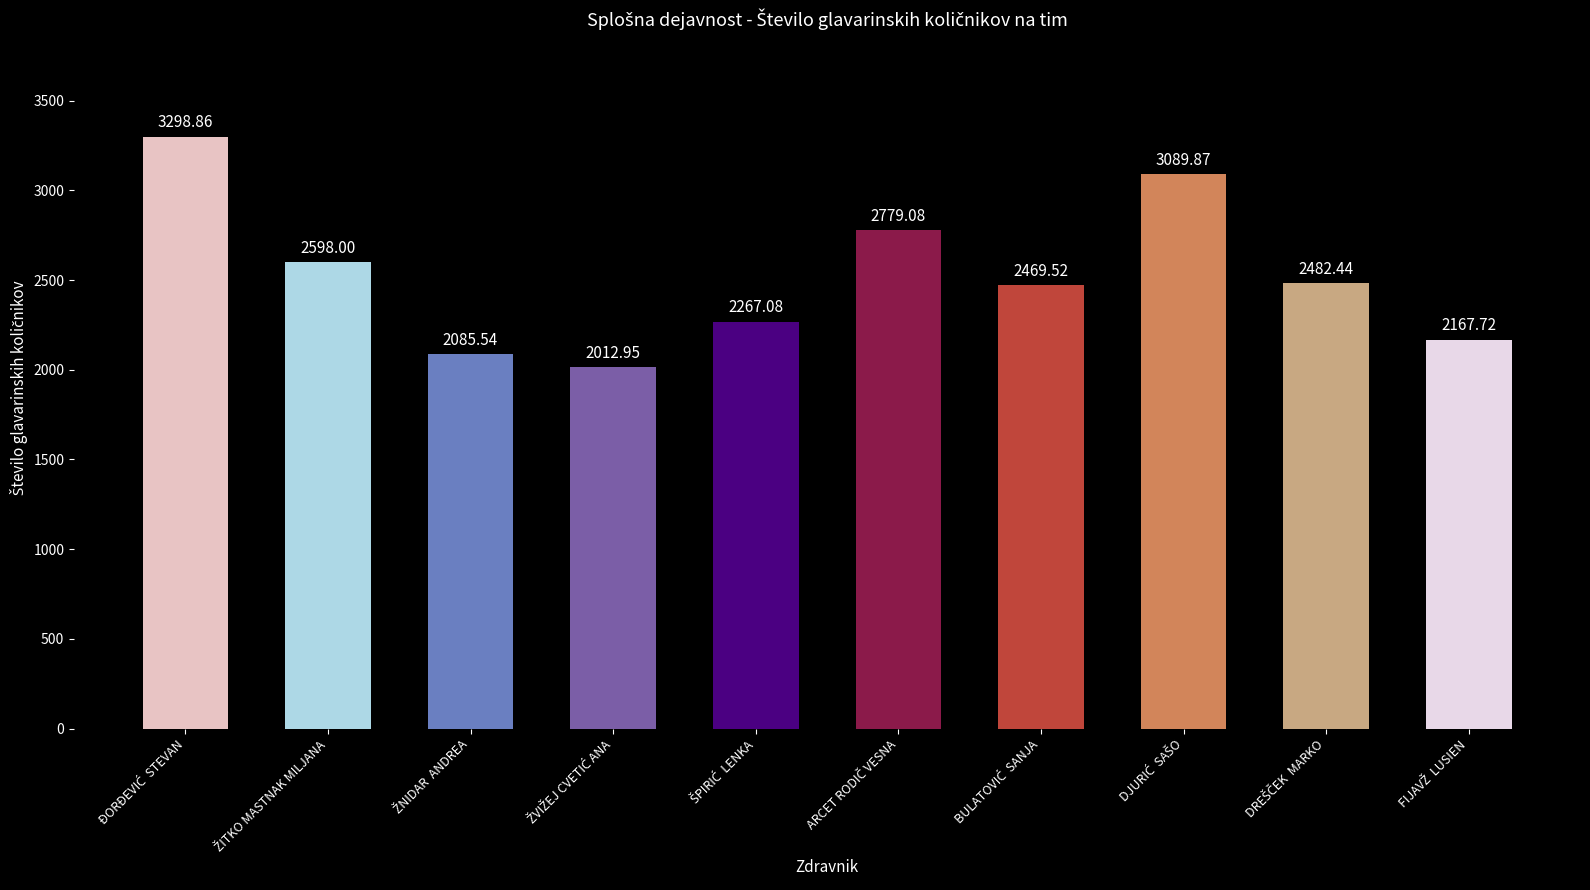

What is the average value?

2525.1